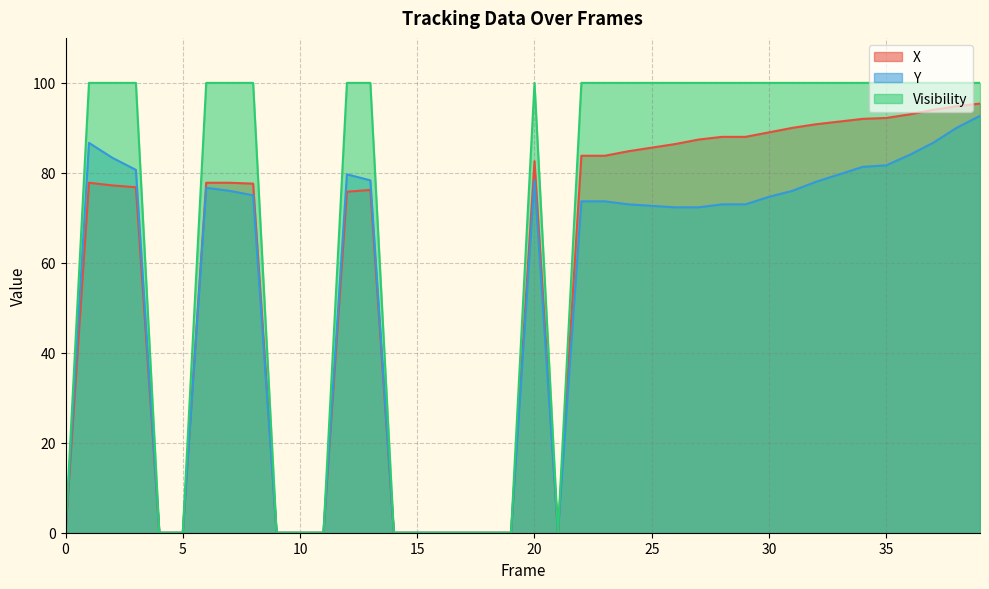

What is the difference between the X values at 8 and 15?

77.6